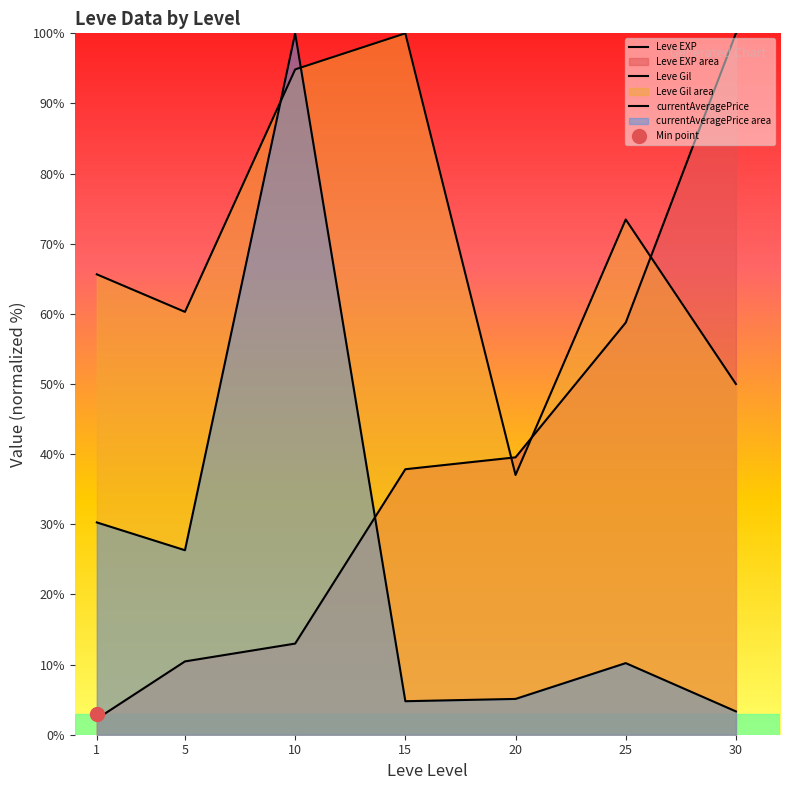

At which category is the sum across all series the highest?

10